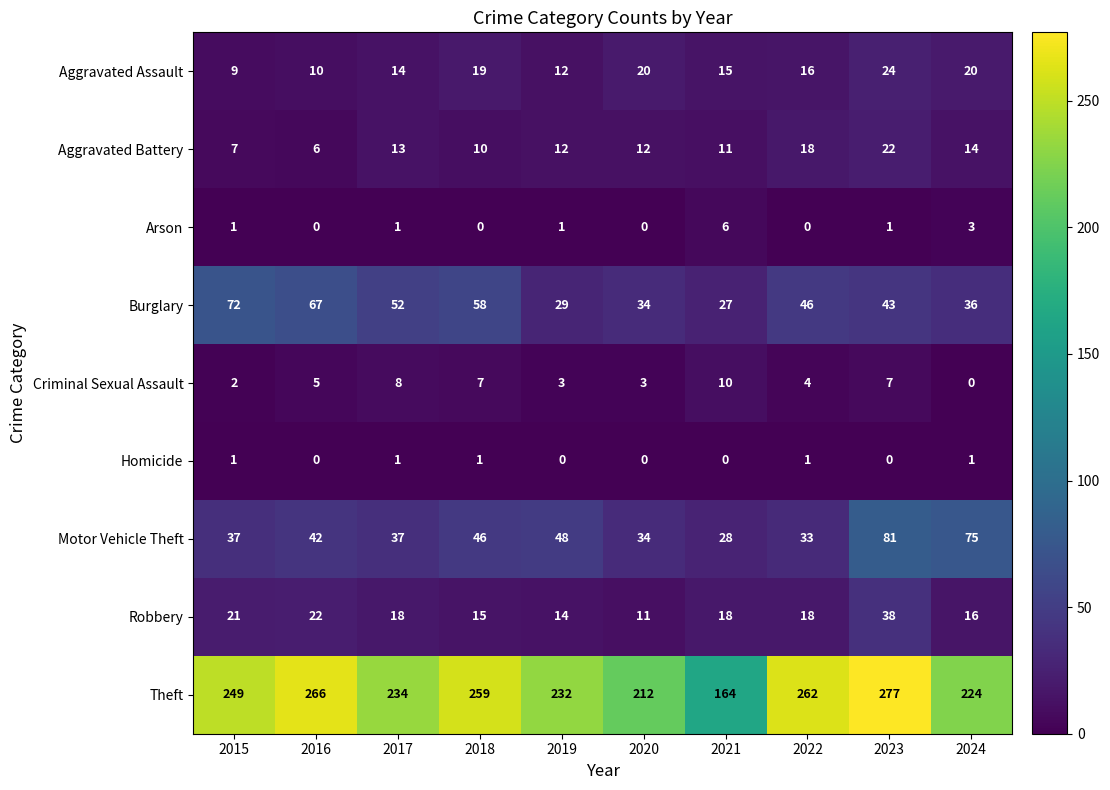

At which label is Arson closest to 3?

2024